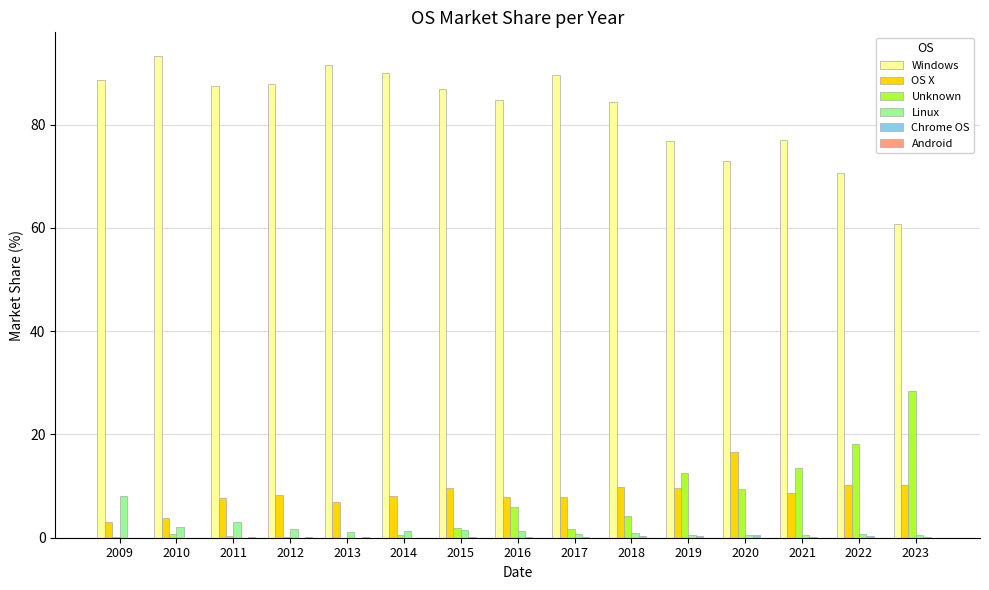

Is the value of OS X at 2014 greater than the value of Windows at 2020?

No